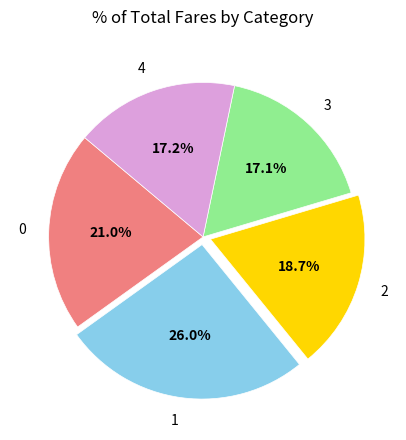

To the nearest percent, what is the difference between the 2 and 0 slice percentages?

2%